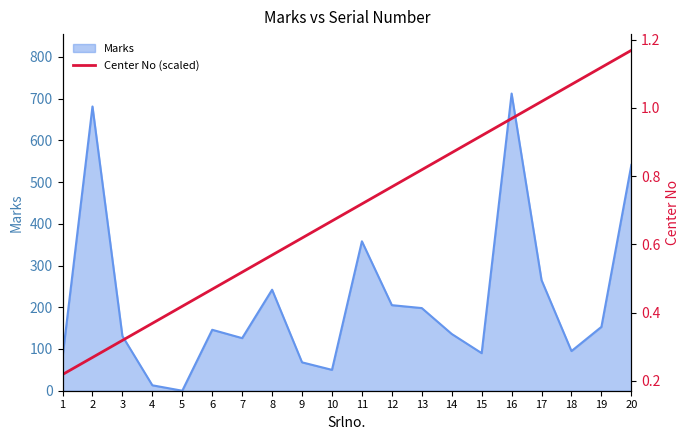

What is the change in value from 5 to 20?

+0.8